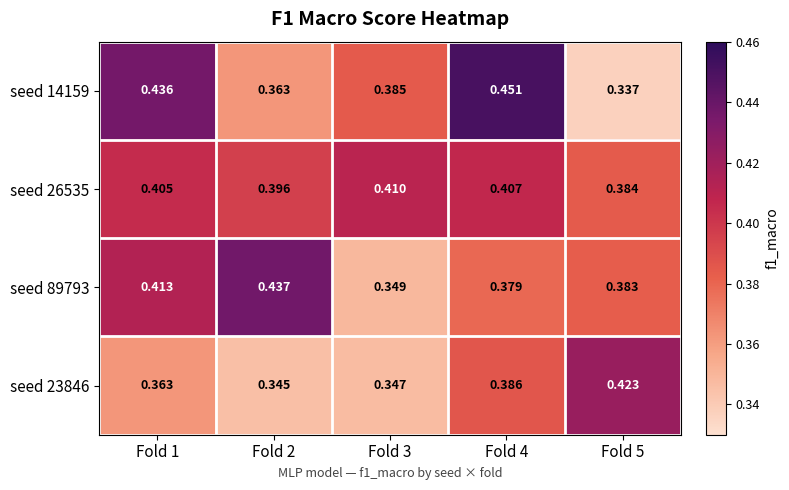

Which series has the largest range (max minus min)?

seed 14159